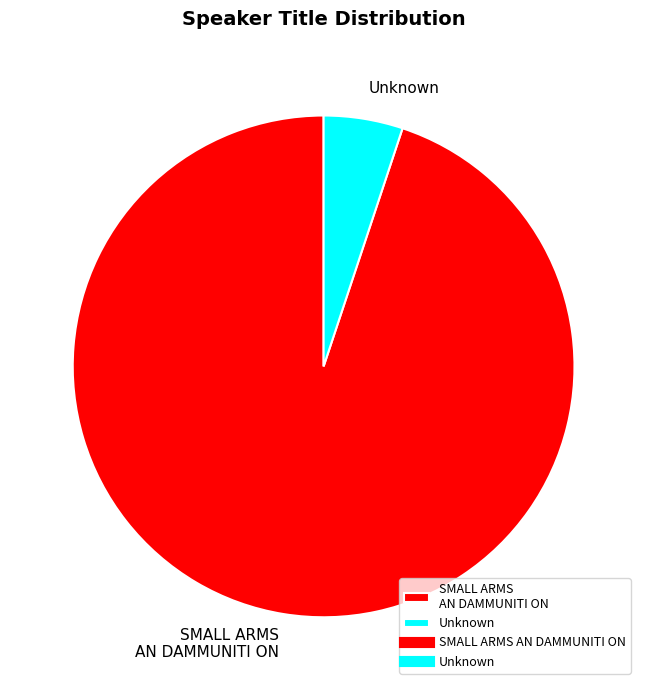

The Unknown slice represents 5% of the pie. True or false?

True